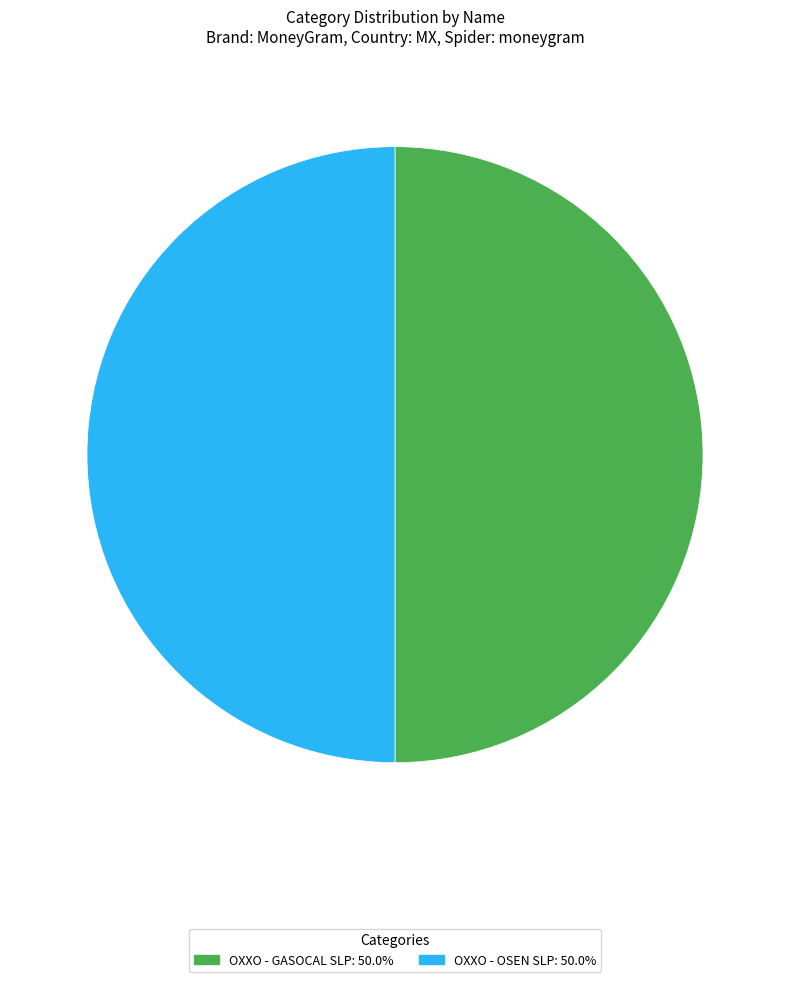

True or false: OXXO - GASOCAL SLP accounts for 39% of the total.

False